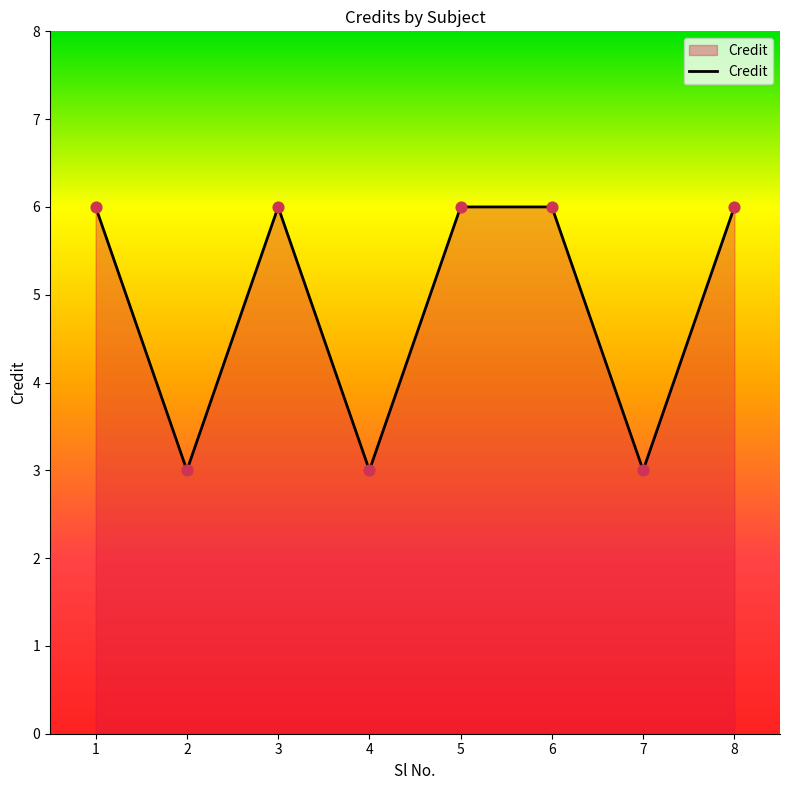

Approximately how many times larger is the value at 2 compared to 5?

0.5